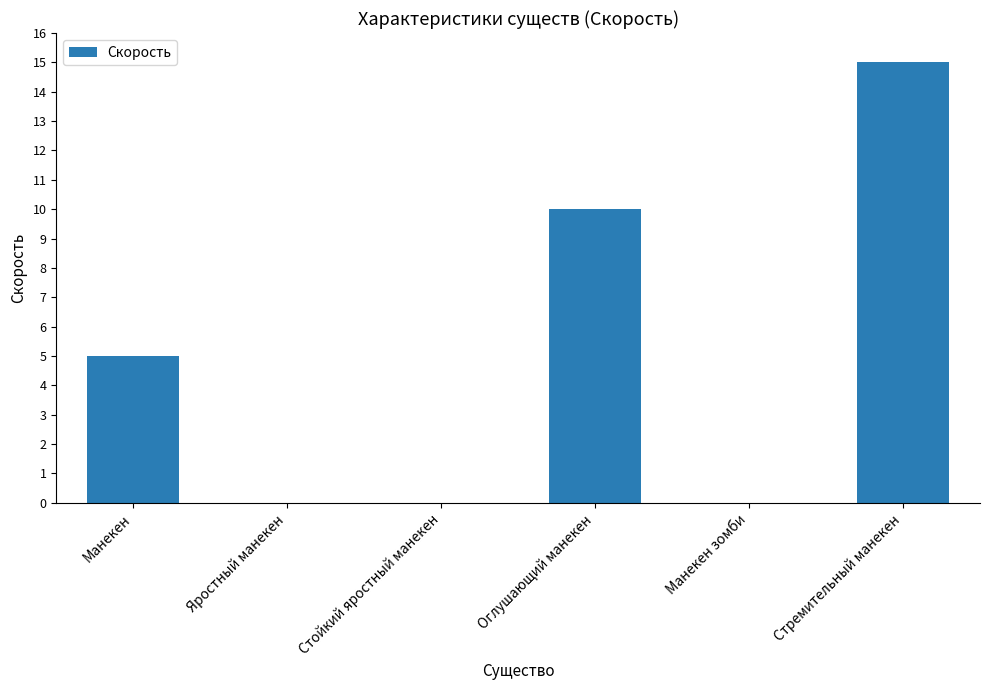

What is the greatest value displayed?

15